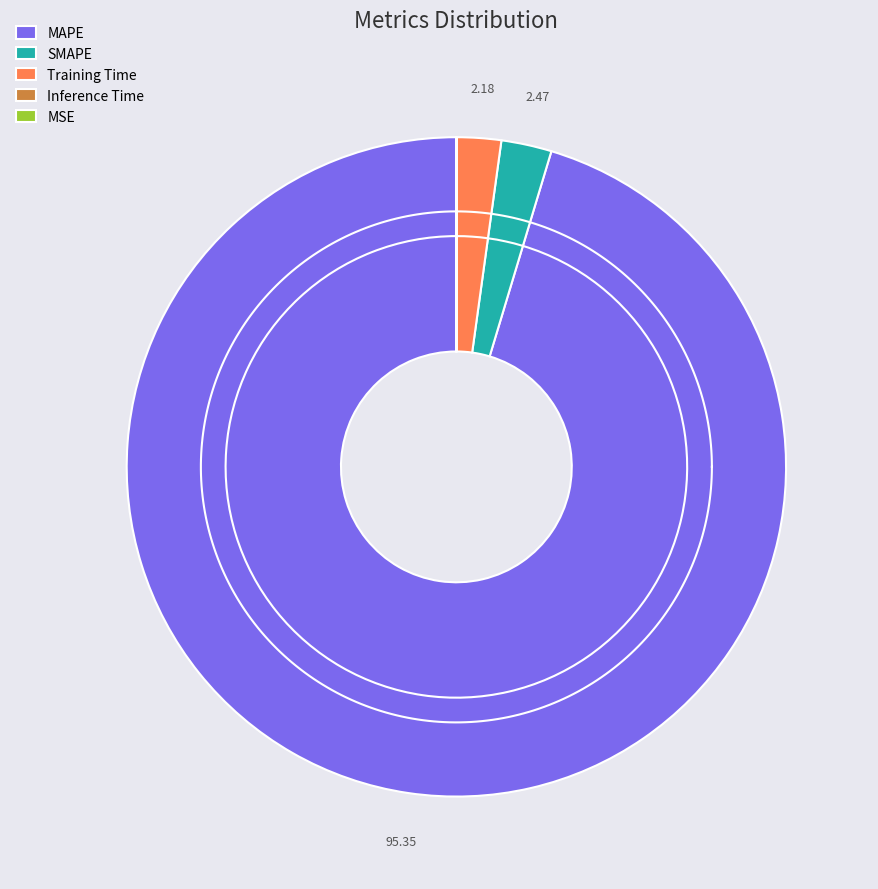

Is the sum of SMAPE and MAPE greater than half?

Yes